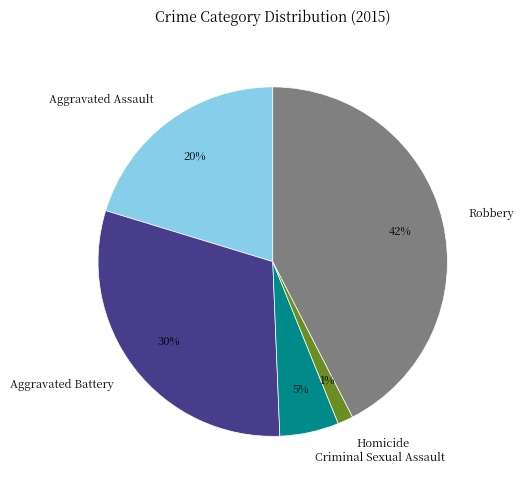

Which slice is the largest?

Robbery